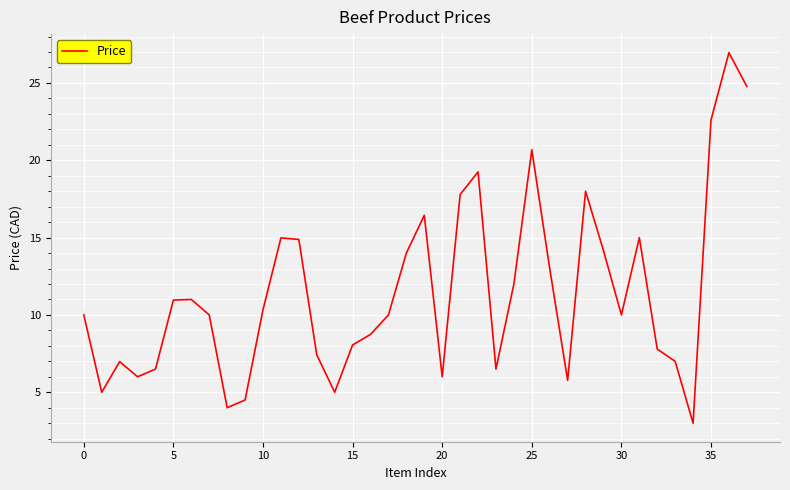

What is the minimum value shown in the chart?

3.0